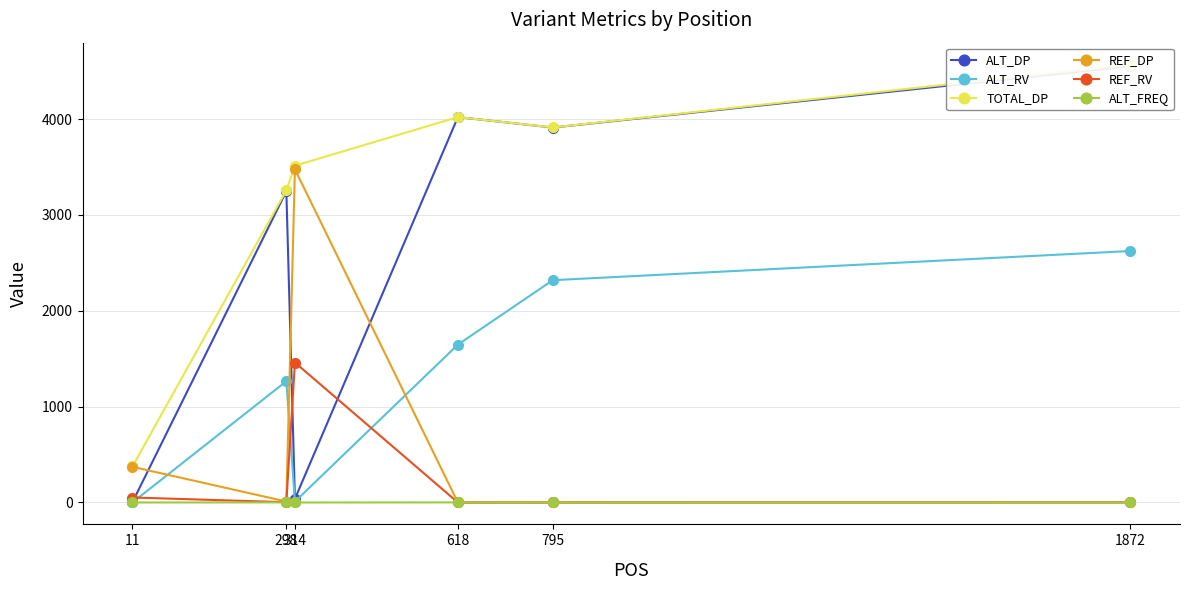

After their last crossing, which series has the higher values: REF_RV or ALT_DP?

ALT_DP